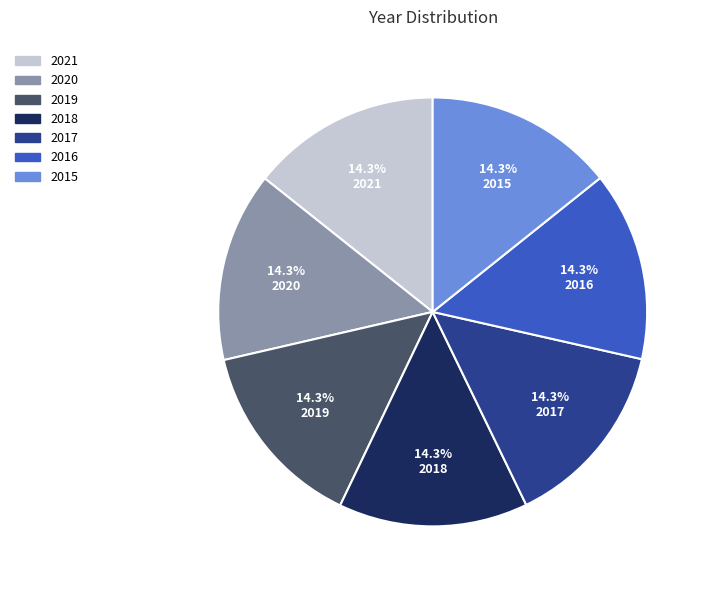

The 2021 slice represents 14% of the pie. True or false?

True